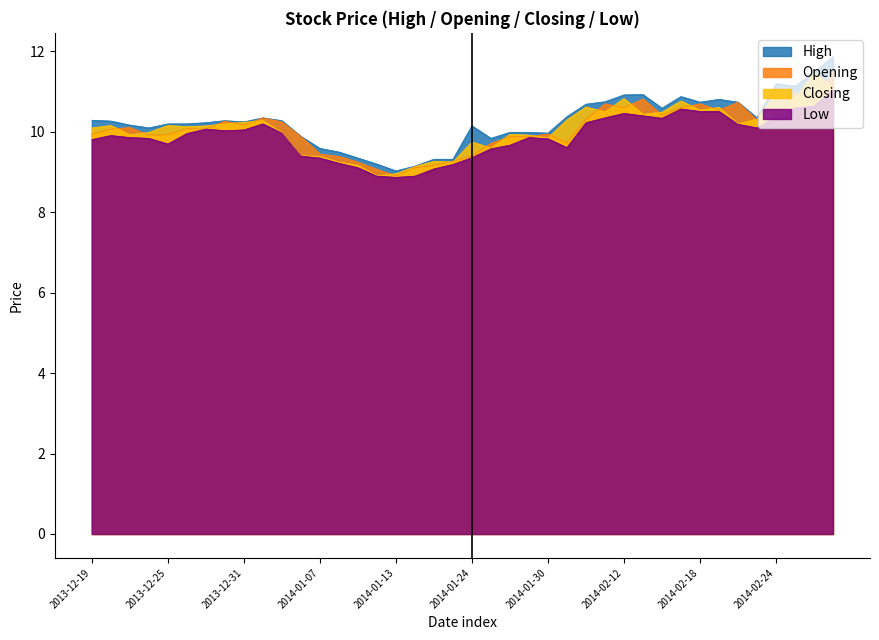

What are all the series names shown in the legend?

High, Opening, Closing, Low